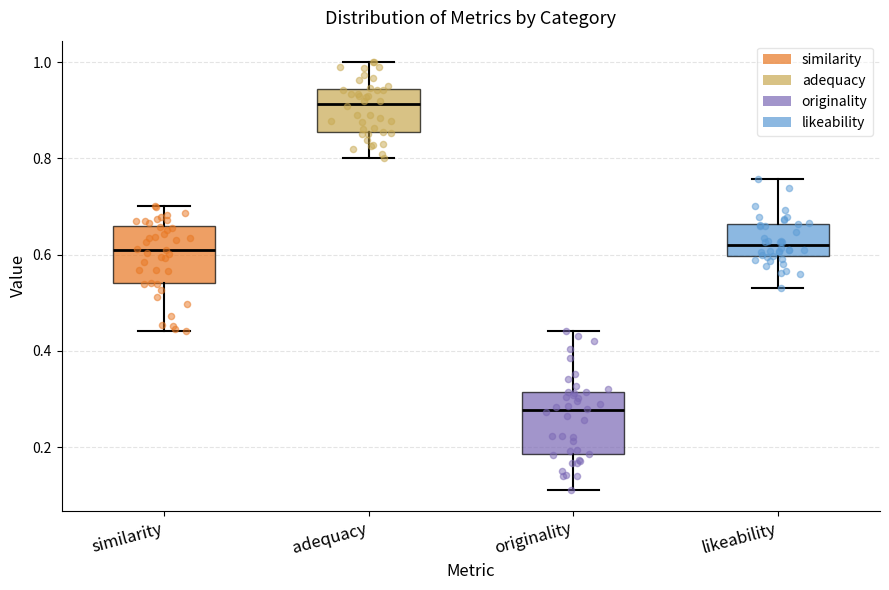

Reading left to right, read every box against the y-axis: the position of its median line, the range the box covers, and the ends of its whiskers. The values are not printed on the chart, so give them approximately, as read against the axis.

similarity: median 0.62, box 0.54 to 0.66, whiskers 0.44 to 0.70
adequacy: median 0.92, box 0.86 to 0.94, whiskers 0.80 to 1.00
originality: median 0.28, box 0.18 to 0.32, whiskers 0.12 to 0.44
likeability: median 0.62, box 0.60 to 0.66, whiskers 0.54 to 0.76